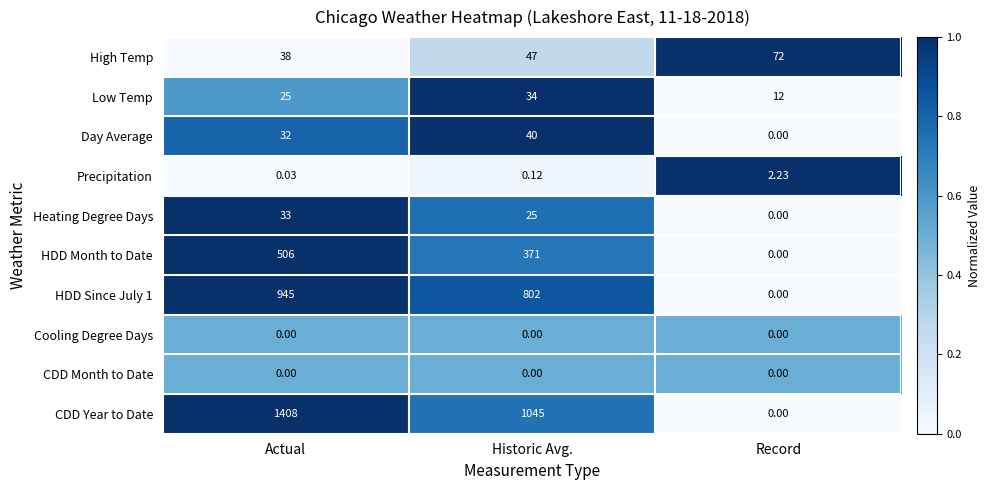

How many data points does each series have?

3